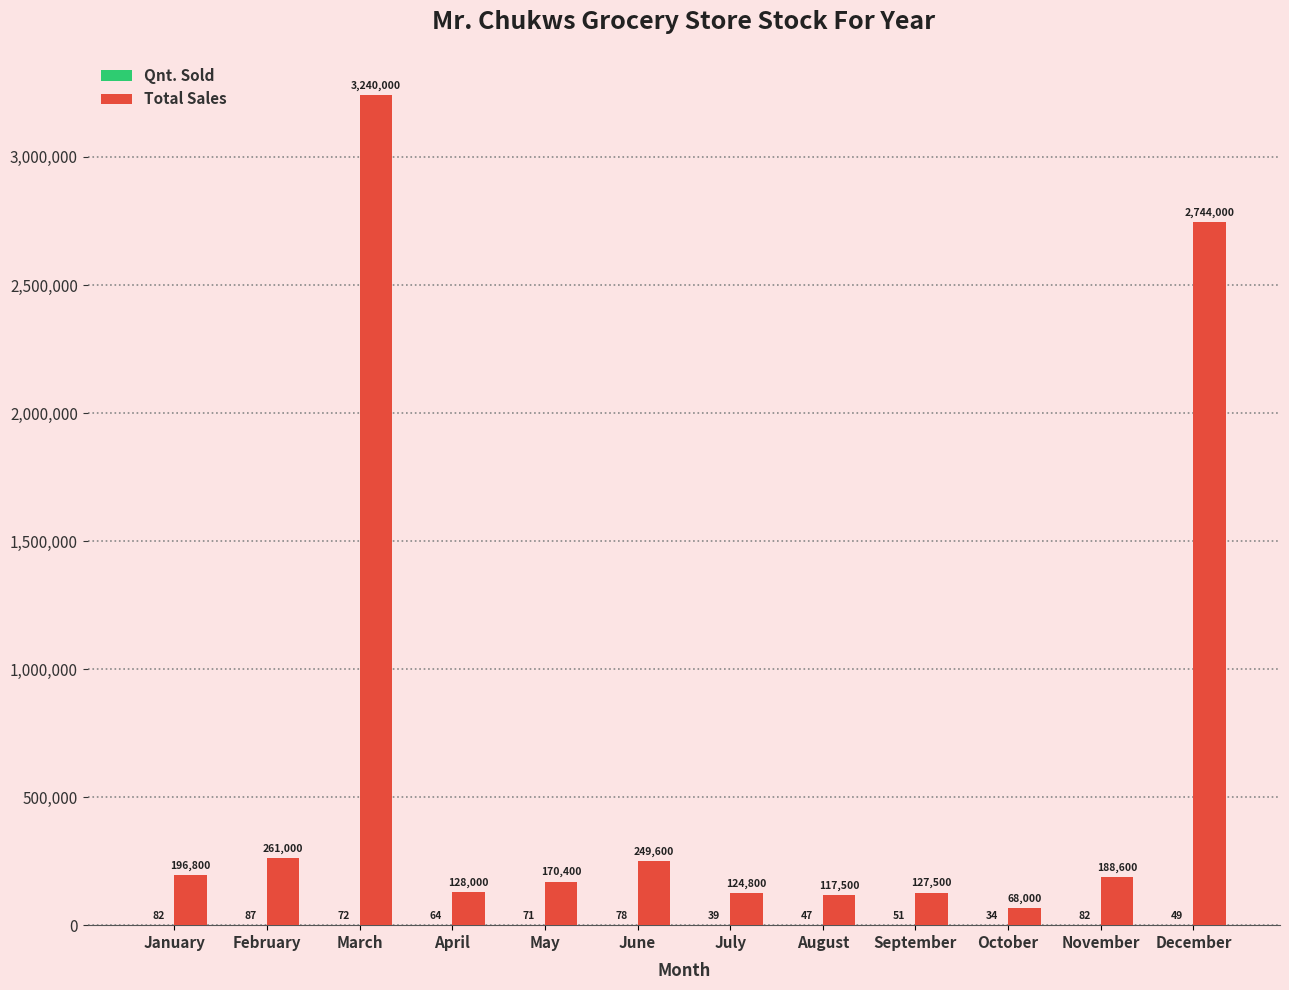

The Total Sales series shows 332148 at January. True or false?

False